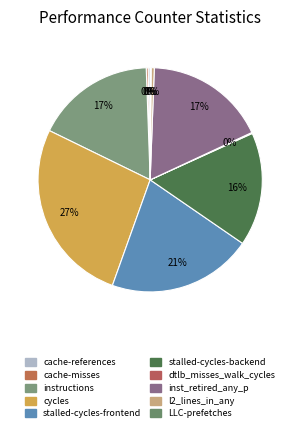

Count the number of slices in the pie.

10